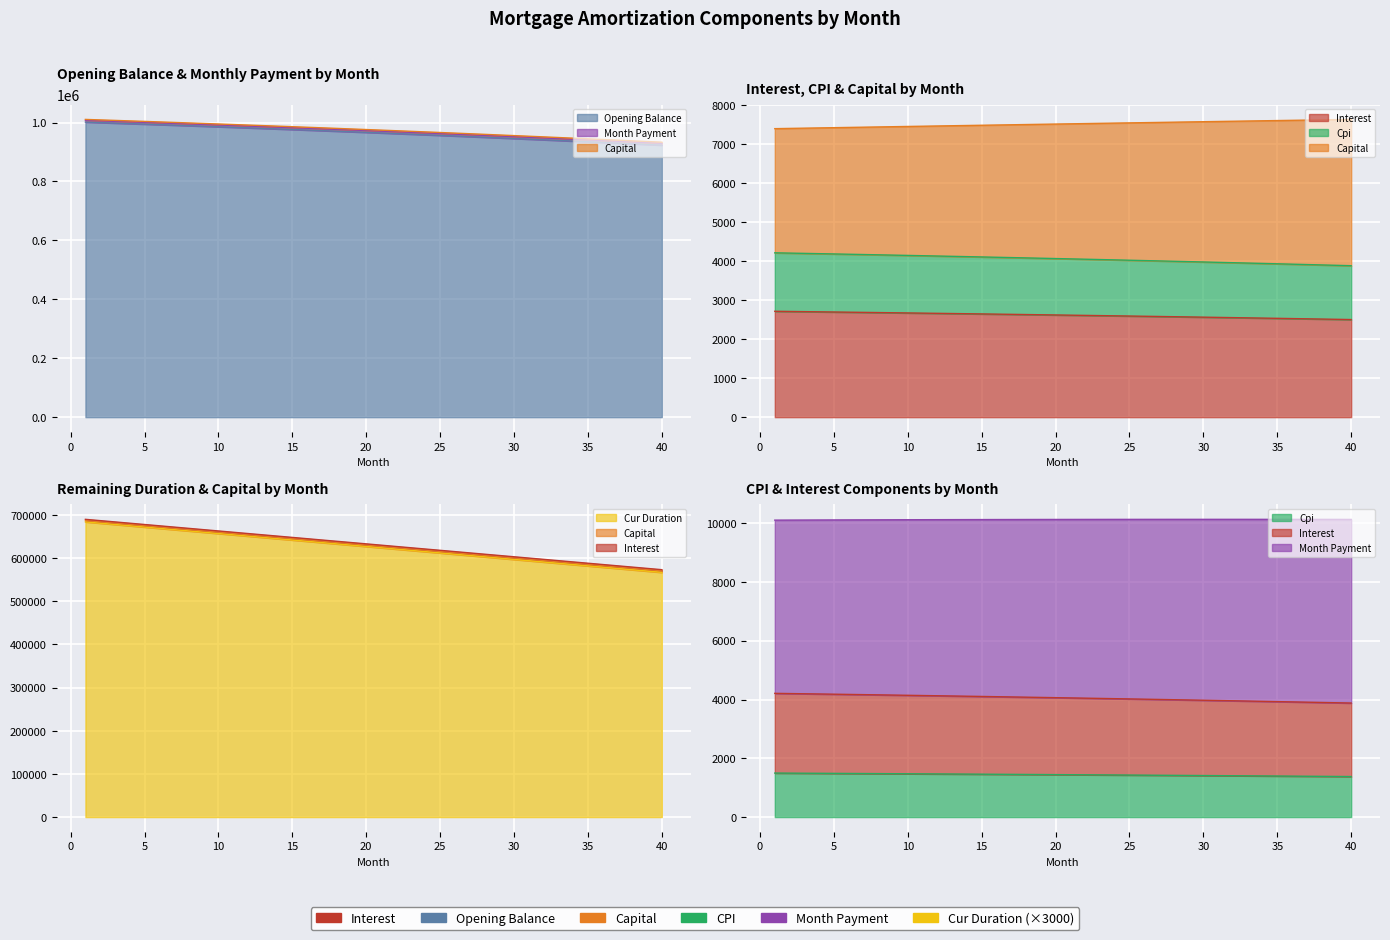

True or false: interest has a value of 3658.6 at 24.

False